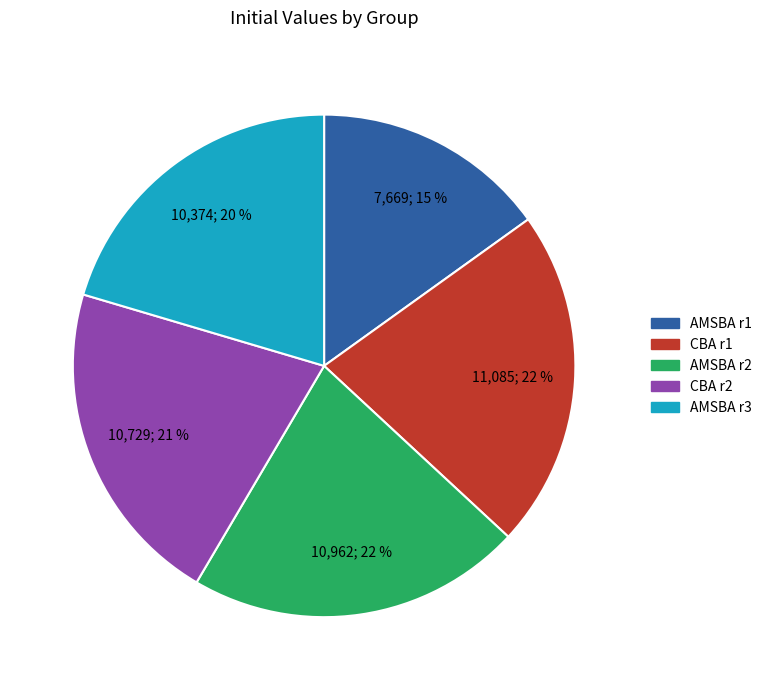

To the nearest percent, what is the average slice percentage?

20%